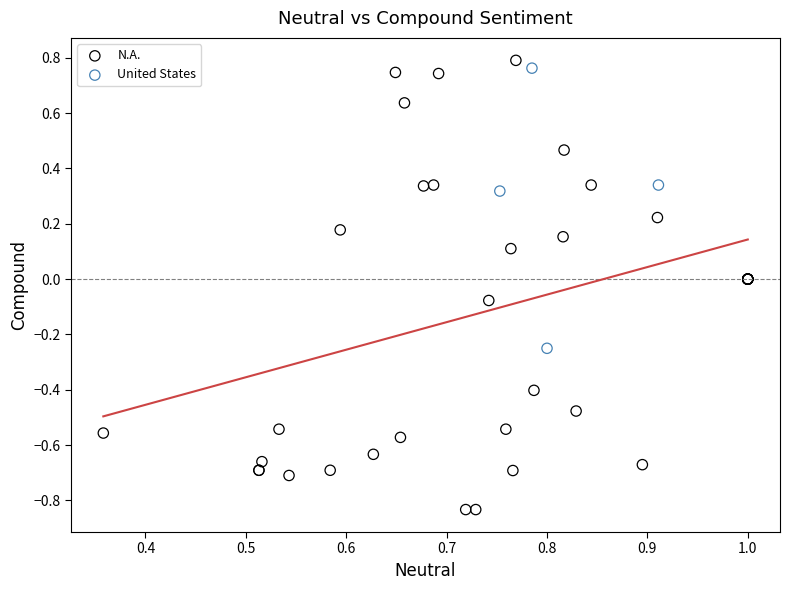

What are all the series names shown in the legend?

N.A., United States